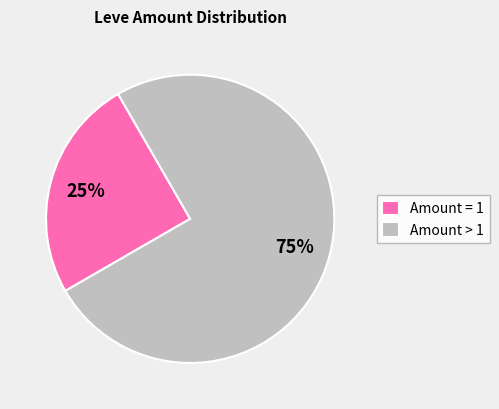

What is the smallest slice in the pie chart?

Amount = 1